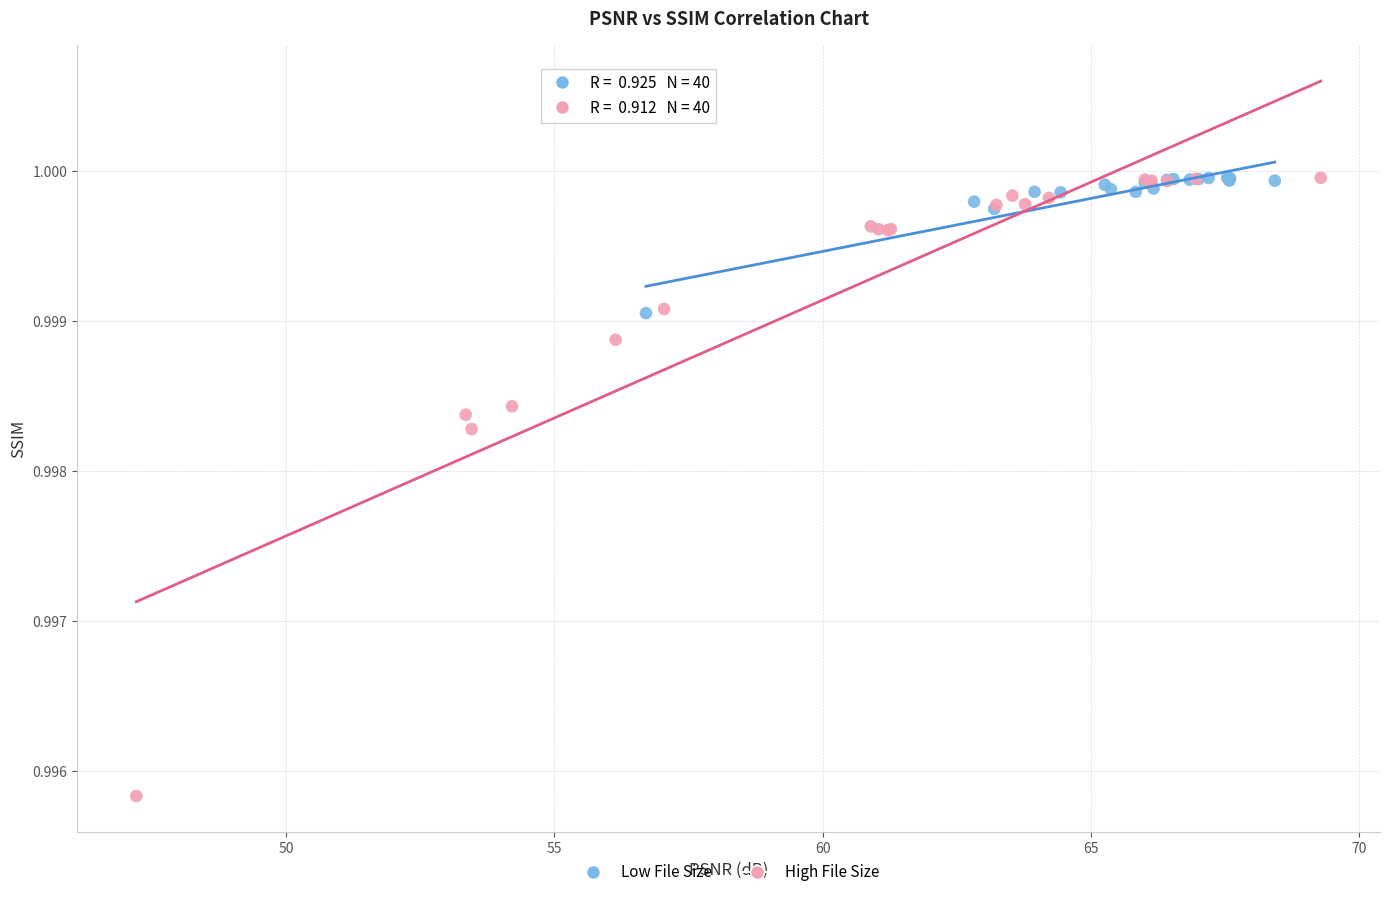

Which series has the widest spread of Y values?

High File Size